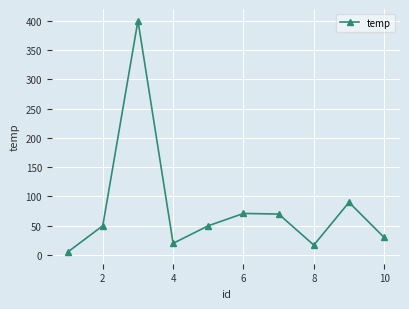

How many points are lower than both their immediate neighbors (excluding endpoints)?

2